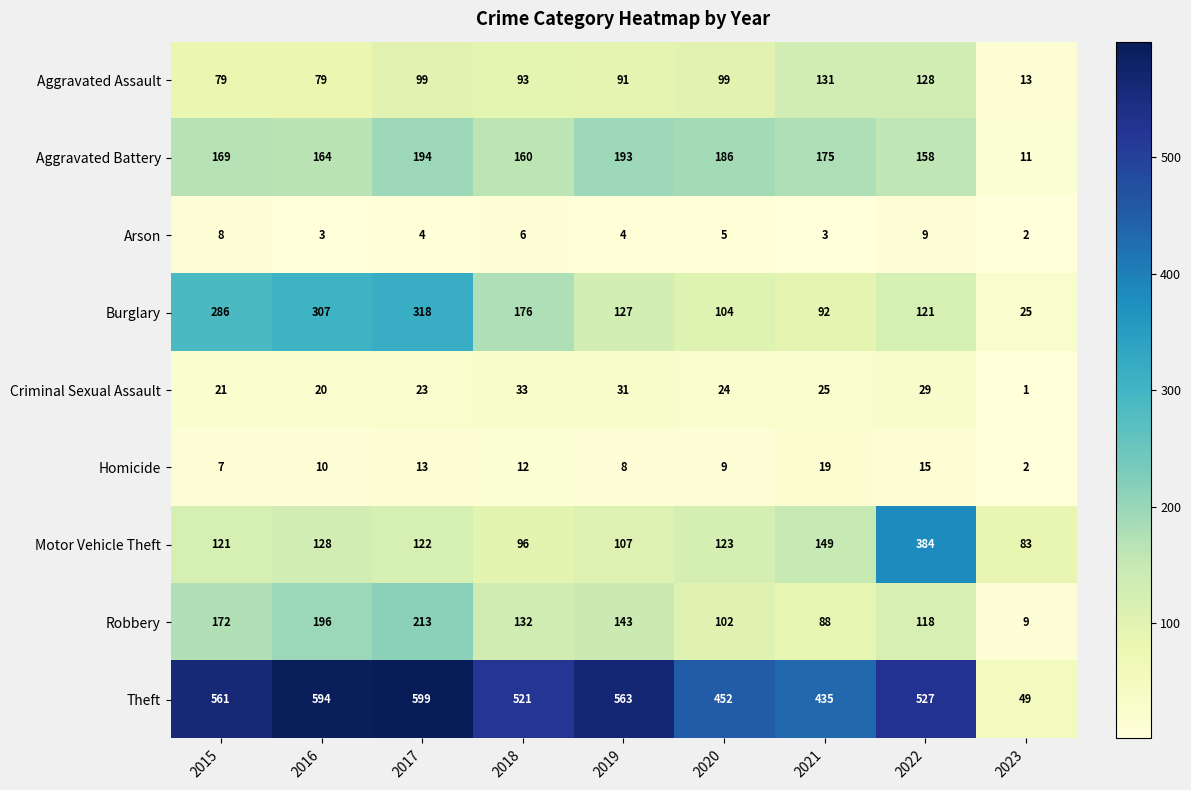

What is the smallest value displayed?

1